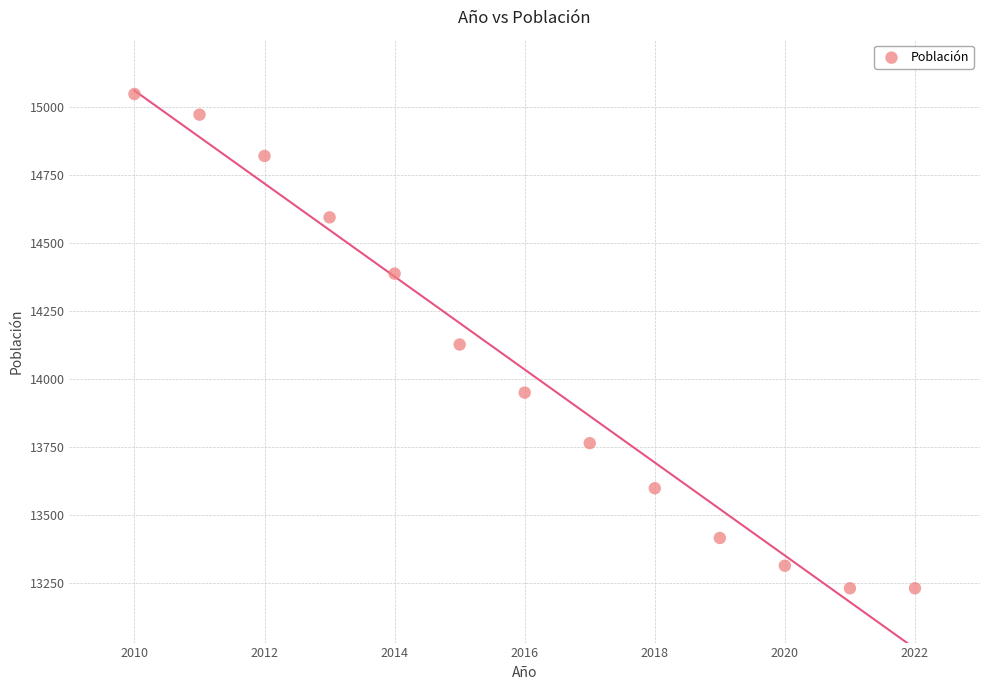

What is the range of X values (max minus min)?

12